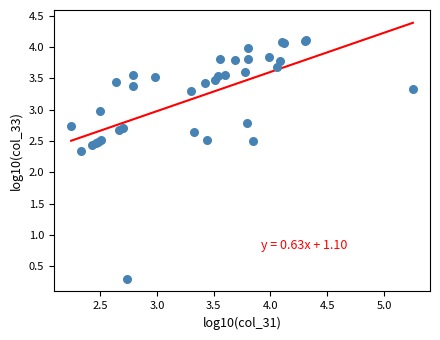

What Y value in the scatter plot is closest to 2?

2.3